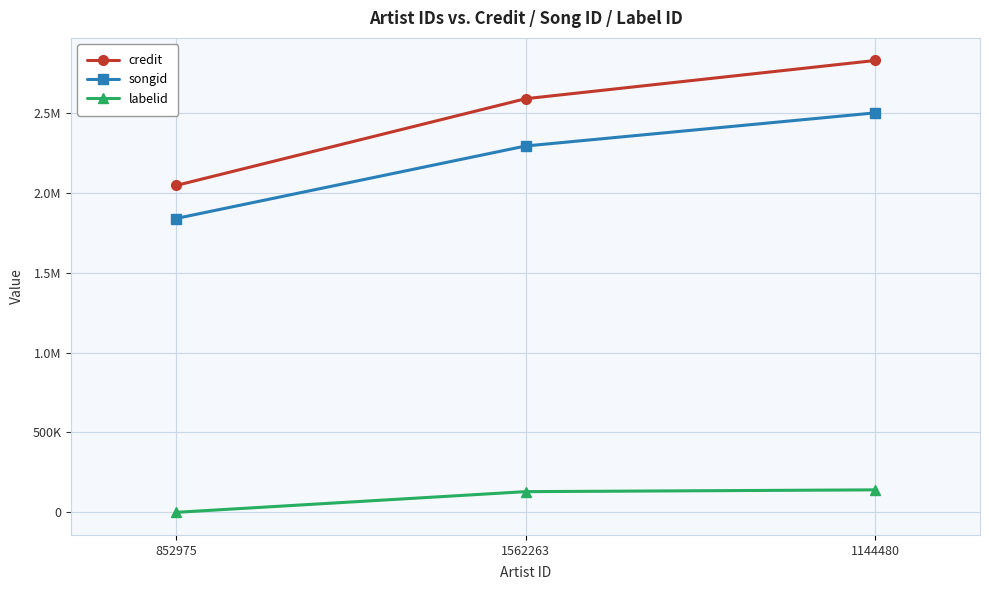

At which category is the sum across all series the highest?

1144480